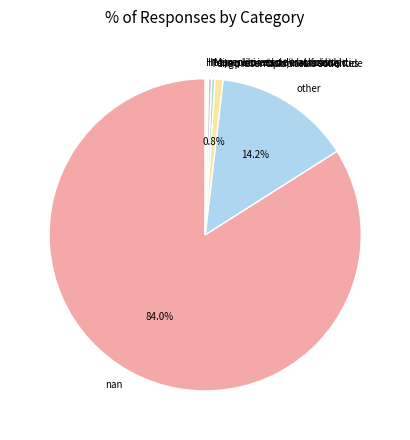

To the nearest percent, what is the average slice percentage?

14%